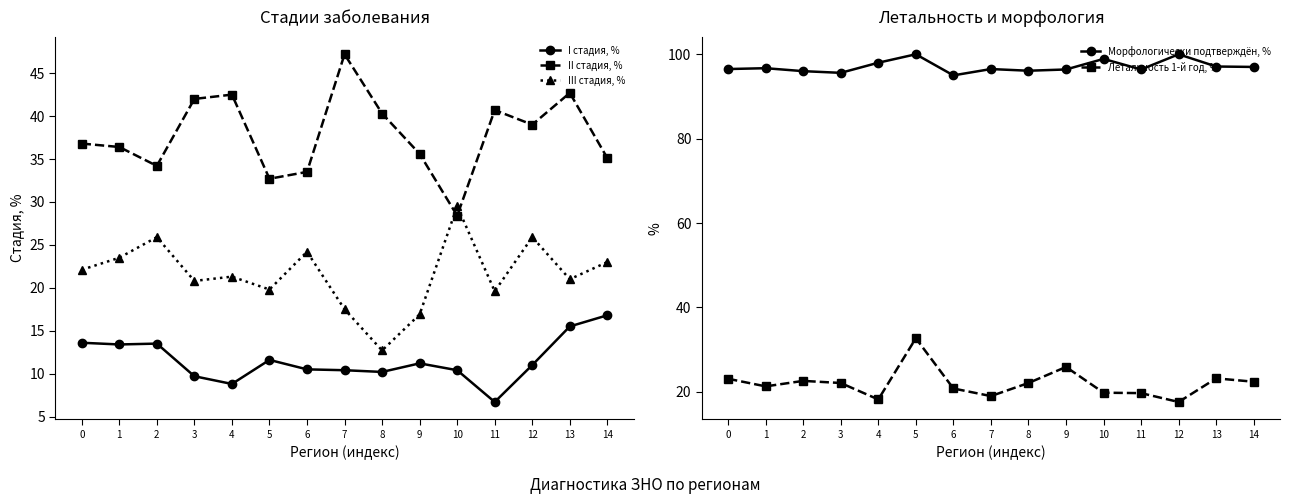

Which series changed the most between 11 and 12?

III стадия, %